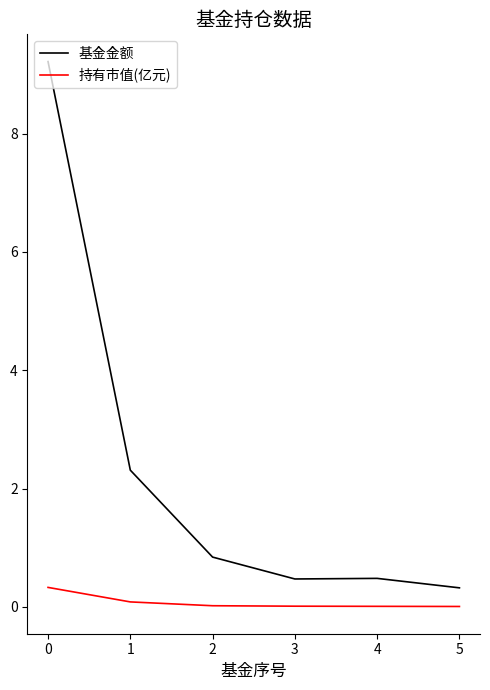

Between 1 and 5, which series saw the biggest shift?

基金金额